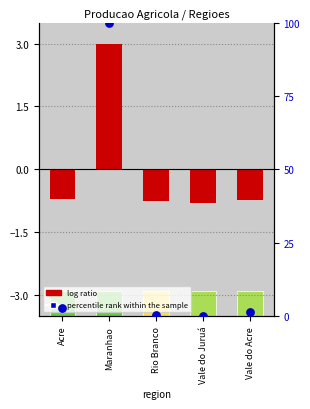

Which series reaches the maximum Y coordinate?

percentile rank within the sample